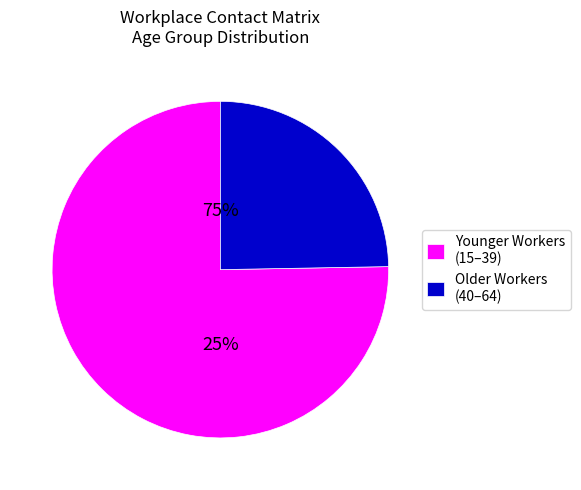

Is it true that 20_24 is 1% of the pie?

False